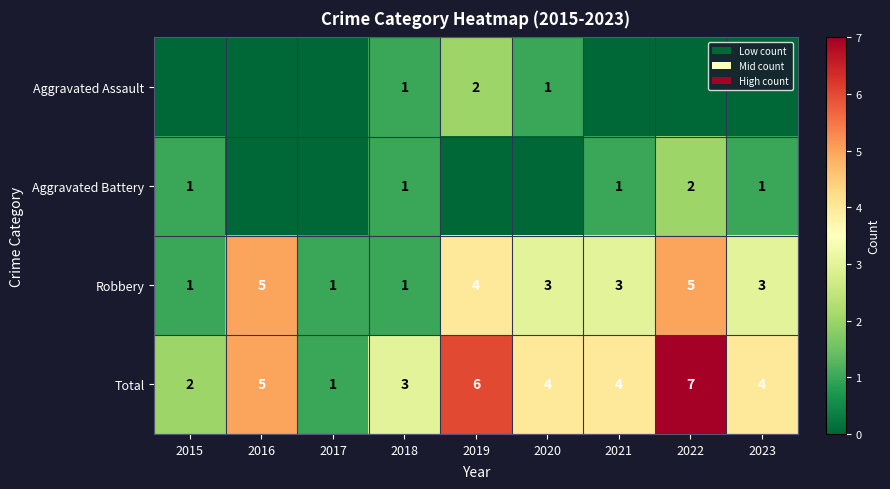

Is the value of Robbery at 2023 greater than the value of Total at 2022?

No